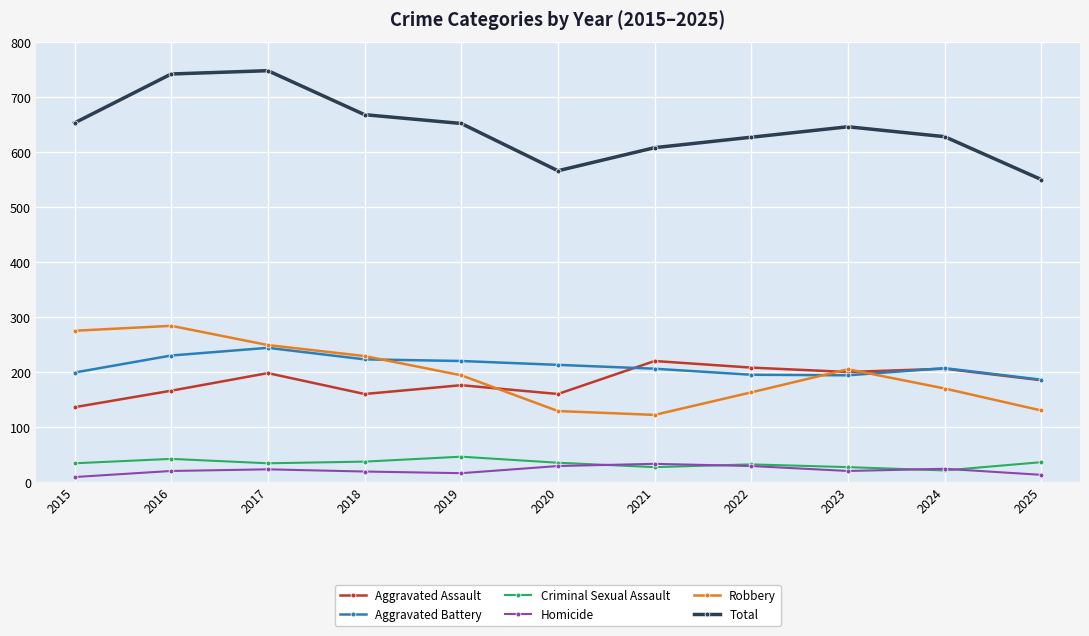

What is the difference between the highest and lowest values at 2022?

598